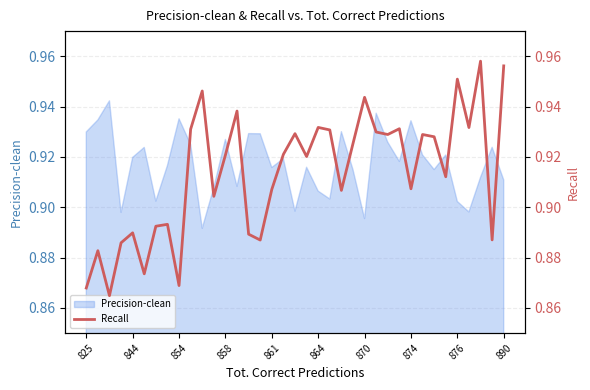

The Precision-clean series shows 1.3 at 864. True or false?

False